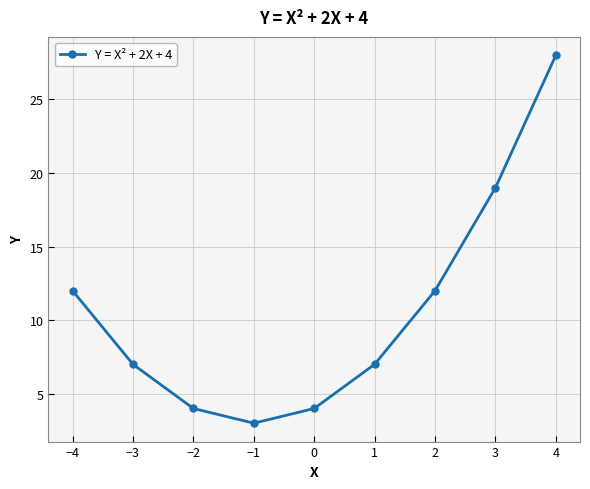

Where is the first local minimum?

−1